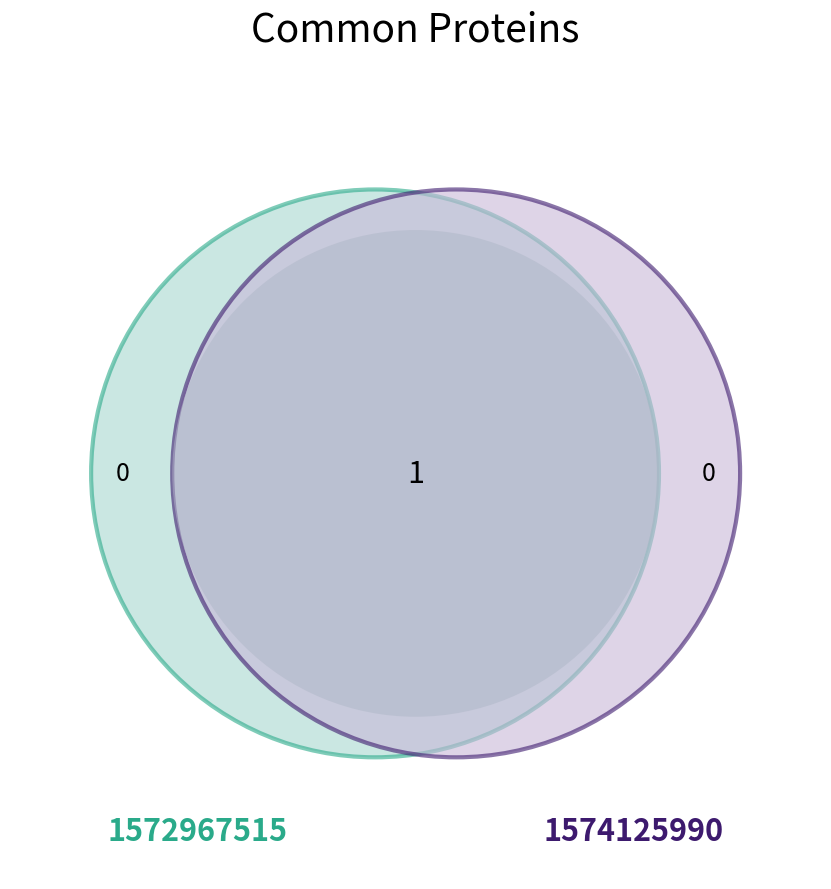

Which category has the biggest portion of the pie?

1574125990